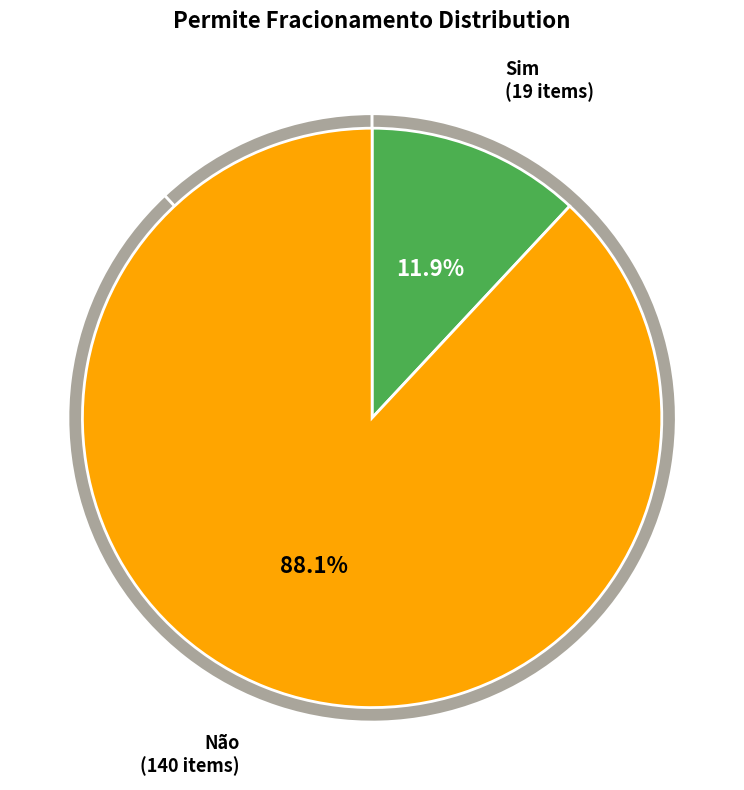

To the nearest percent, what portion does Não represent?

88%